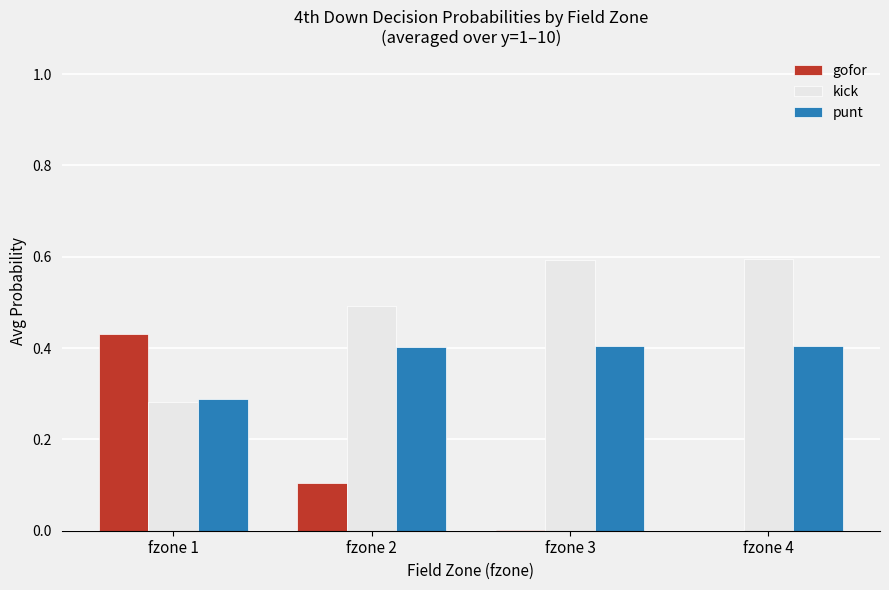

Is it true that kick equals 0.5 at fzone 2?

True